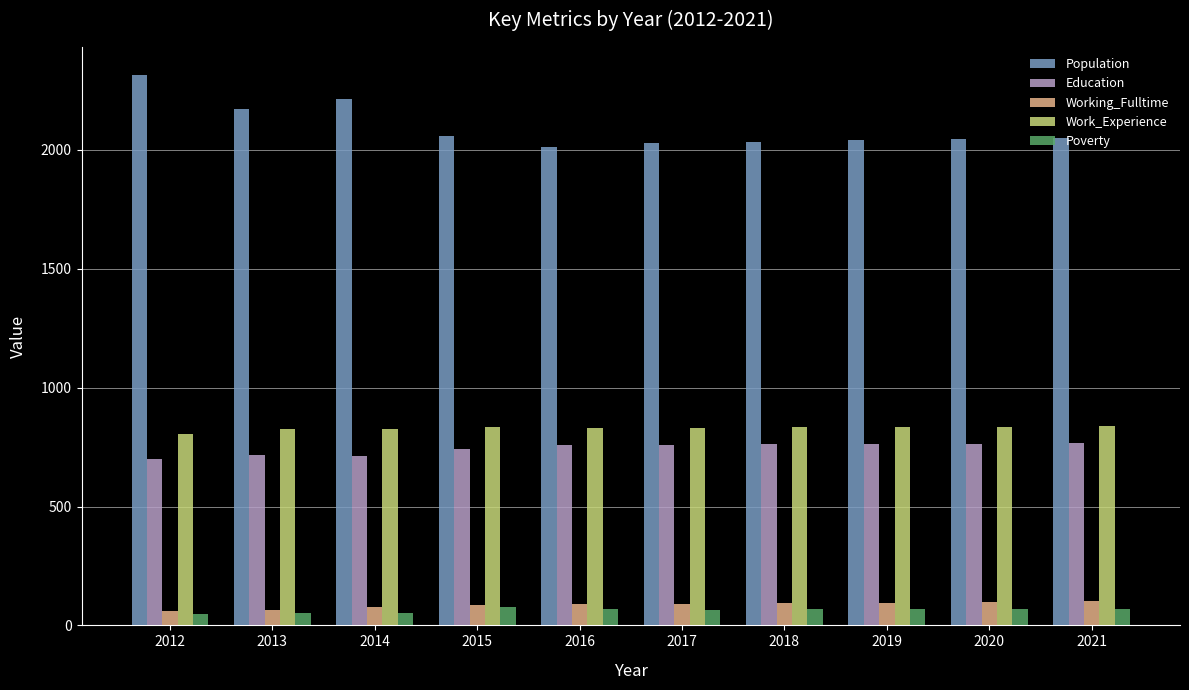

What is the sum of all Poverty values?

636